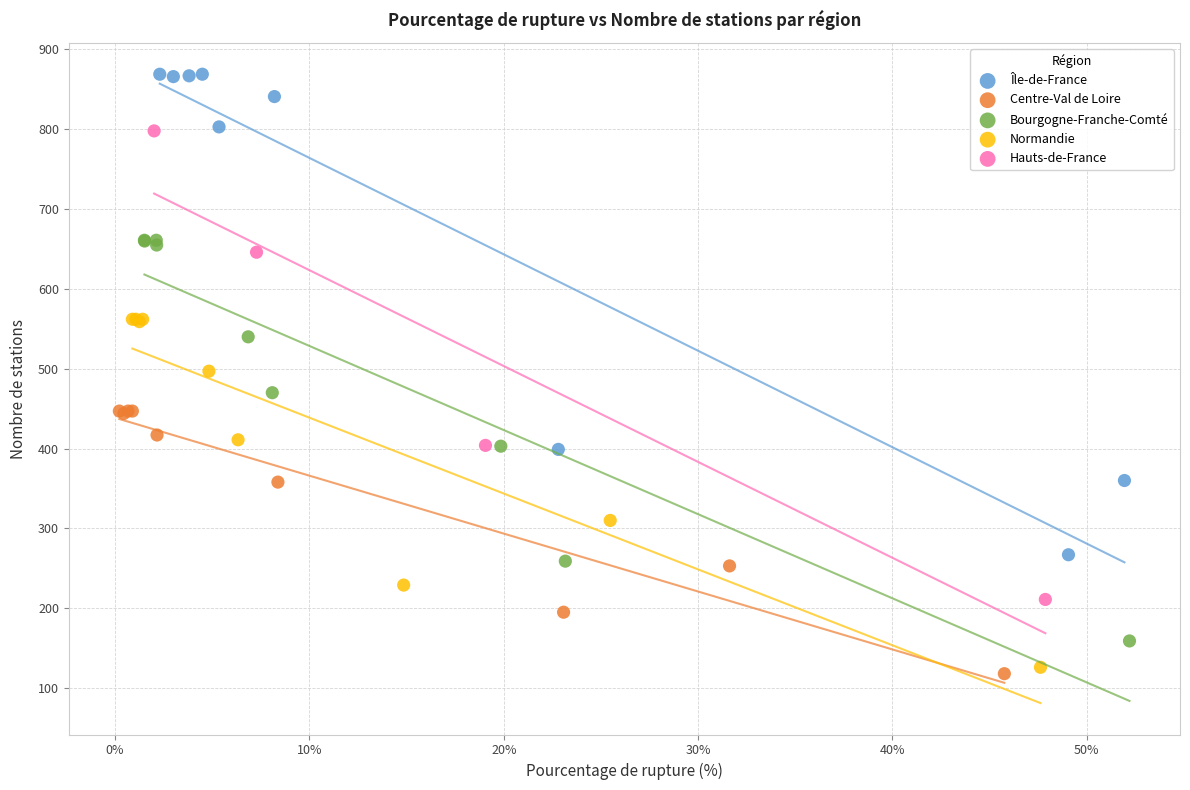

Which series has the largest Y range (max minus min)?

Île-de-France